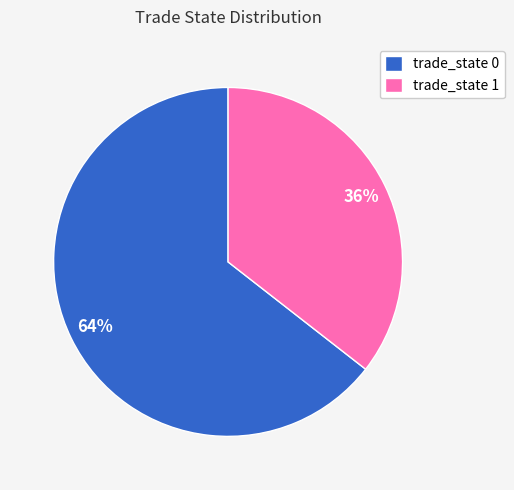

To the nearest percent, what is the combined percentage of trade_state 1 and trade_state 0?

100%